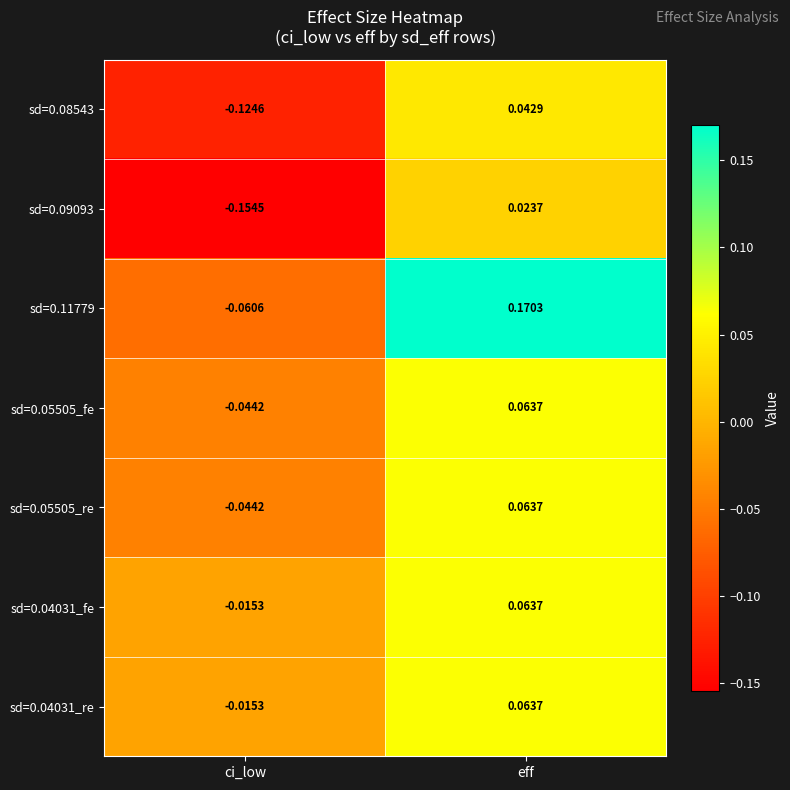

Which series has the largest total across all categories?

sd=0.11779